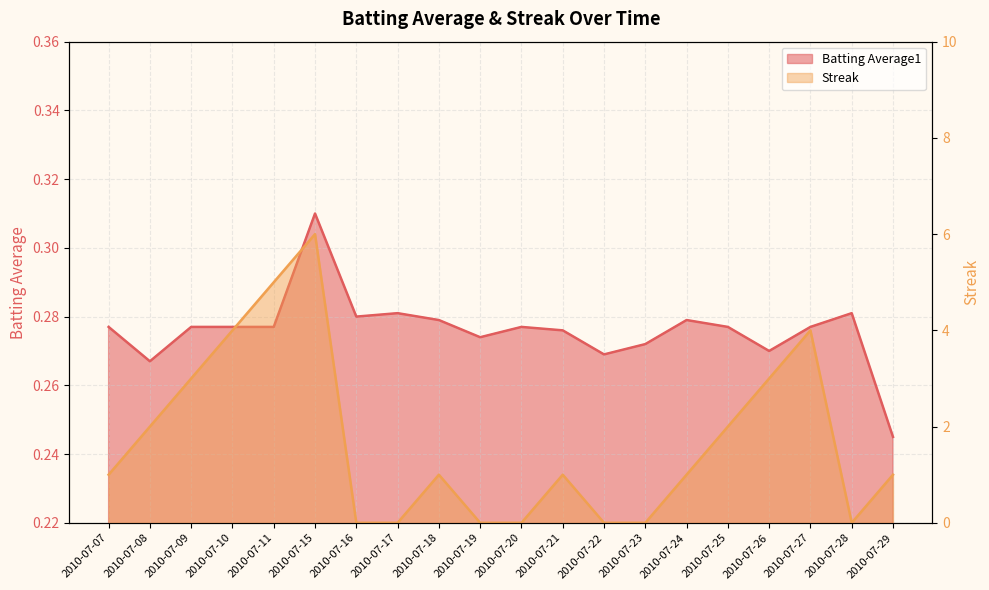

Is the value of Streak at 2010-07-24 greater than the value of Batting Average1 at 2010-07-25?

Yes